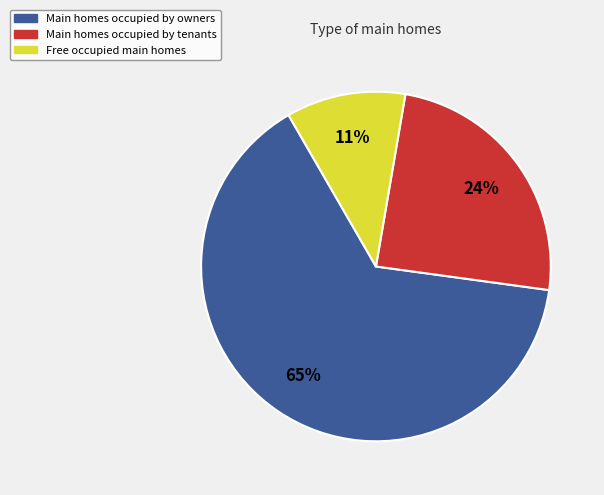

To the nearest percent, what is the average slice percentage?

33%